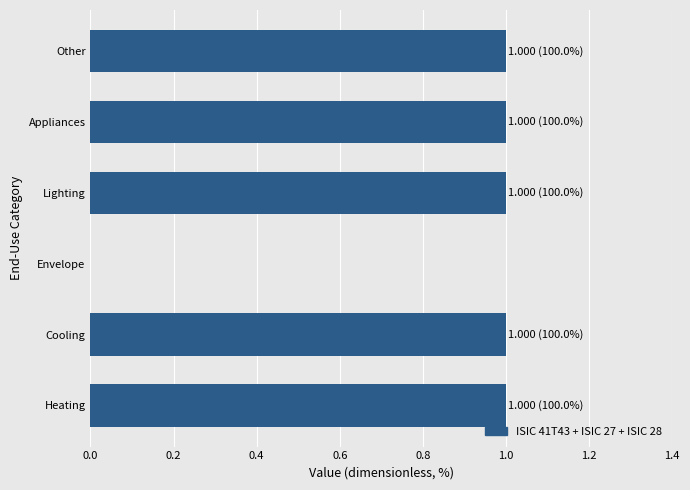

Reading bottom to top, transcribe all the data shown in this chart.

Heating=1	Cooling=1	Envelope=0	Lighting=1	Appliances=1	Other=1